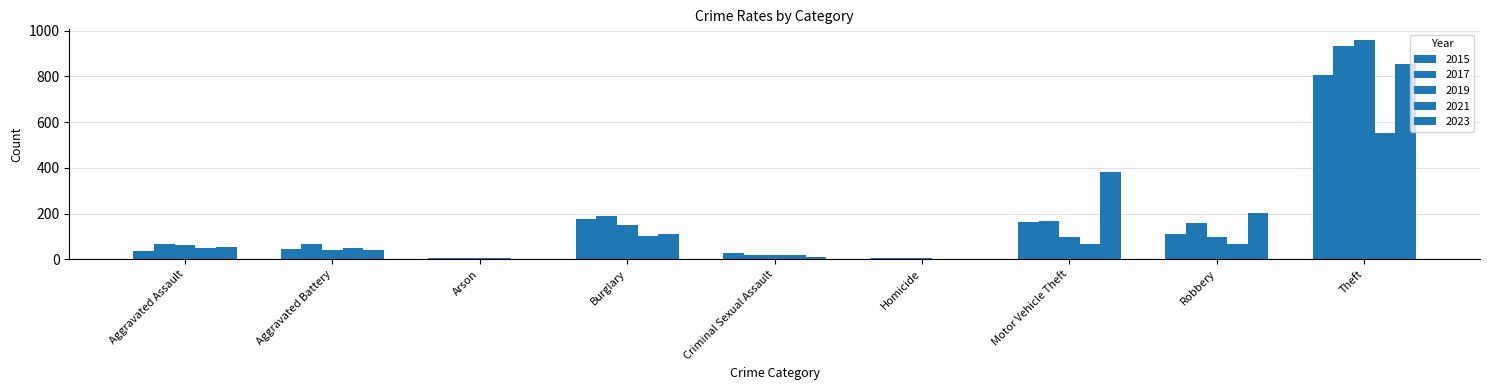

Which category has the lowest value across all series?

Homicide